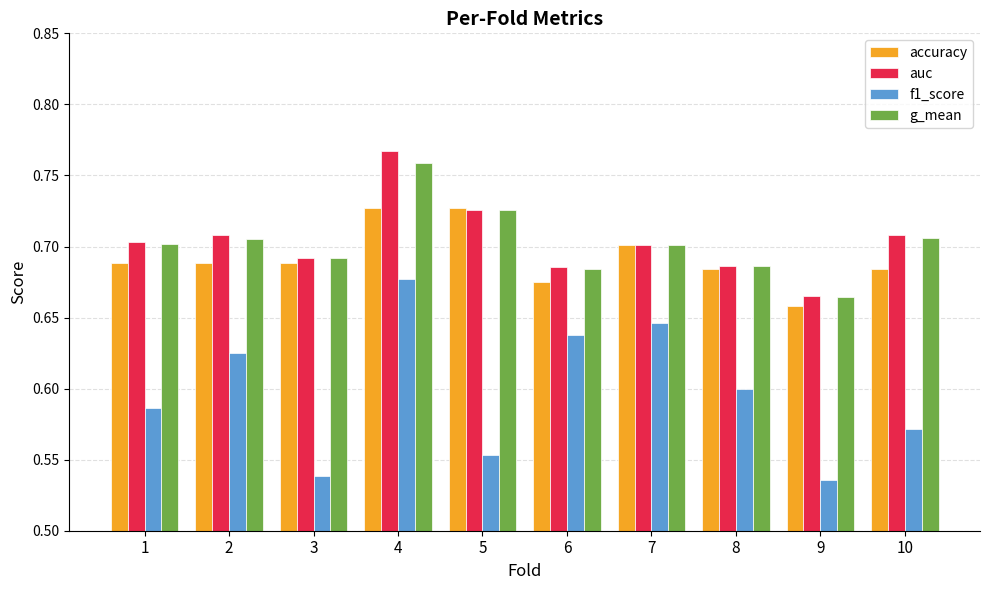

Between 5 and 7, which series saw the biggest shift?

f1_score